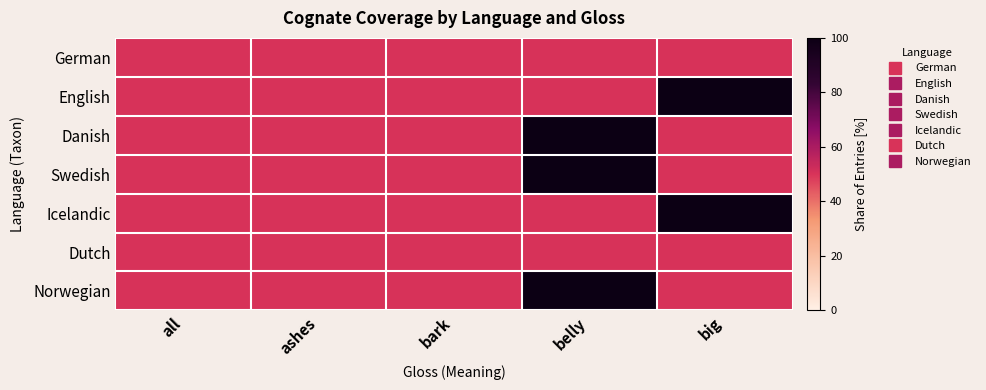

Which series has the largest range (max minus min)?

English